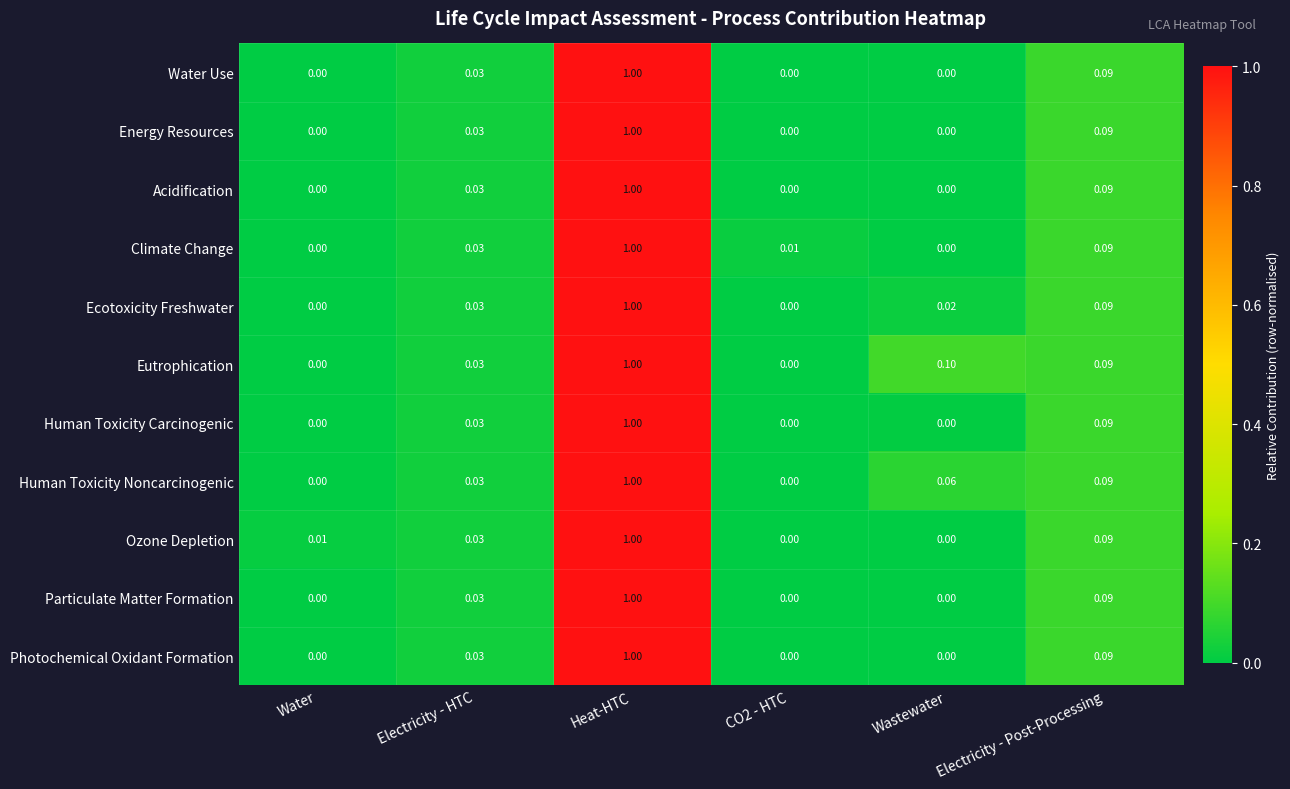

Which series changed the most between Electricity - HTC and Wastewater?

Eutrophication